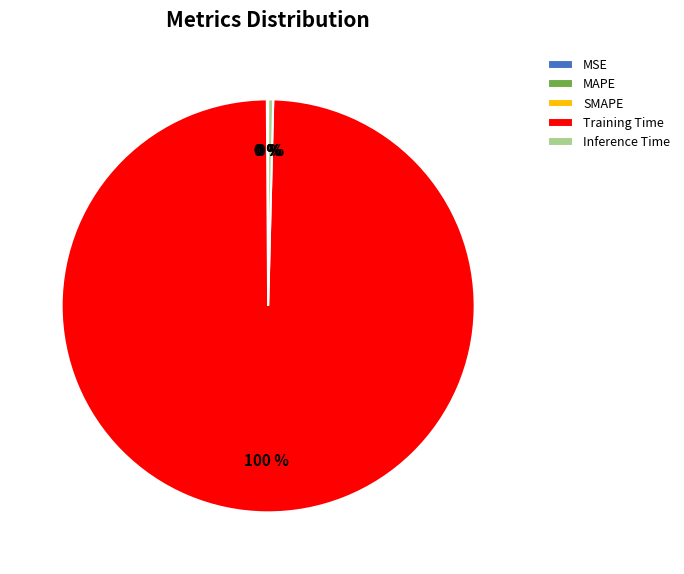

To the nearest percent, what portion does Training Time represent?

100%